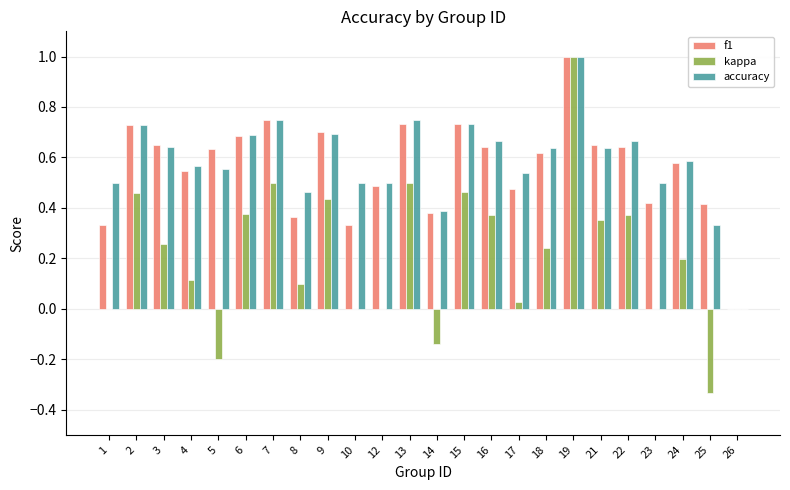

True or false: kappa has a value of -0.2 at 5.

True